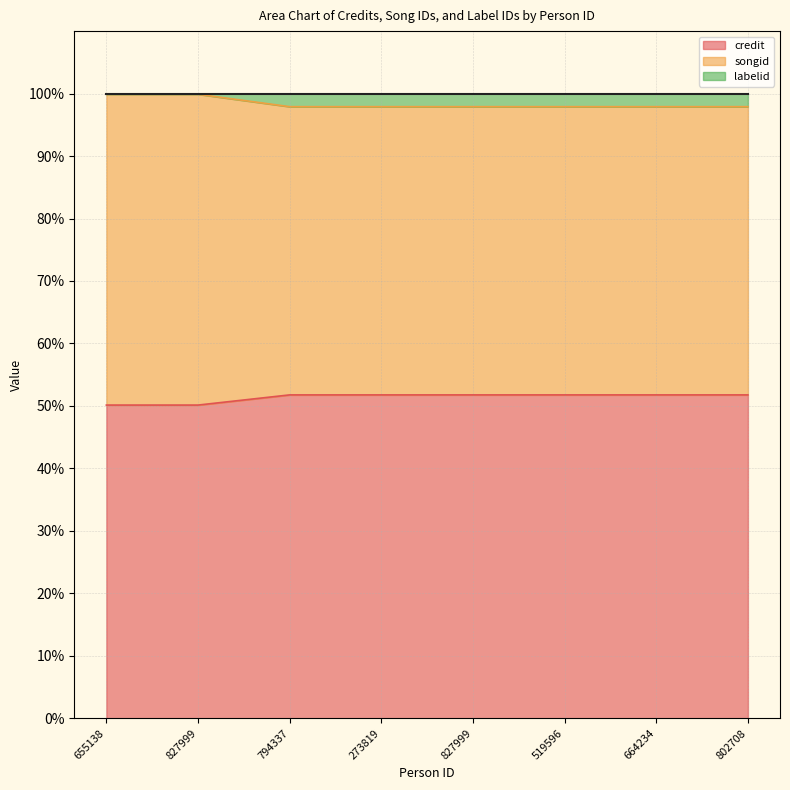

The value of songid at 519596 is 97.9. True or false?

True